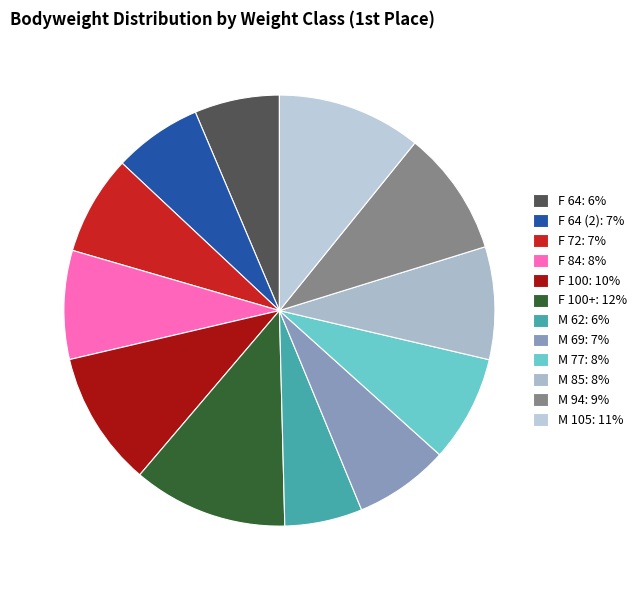

How many slices are in this pie chart?

12